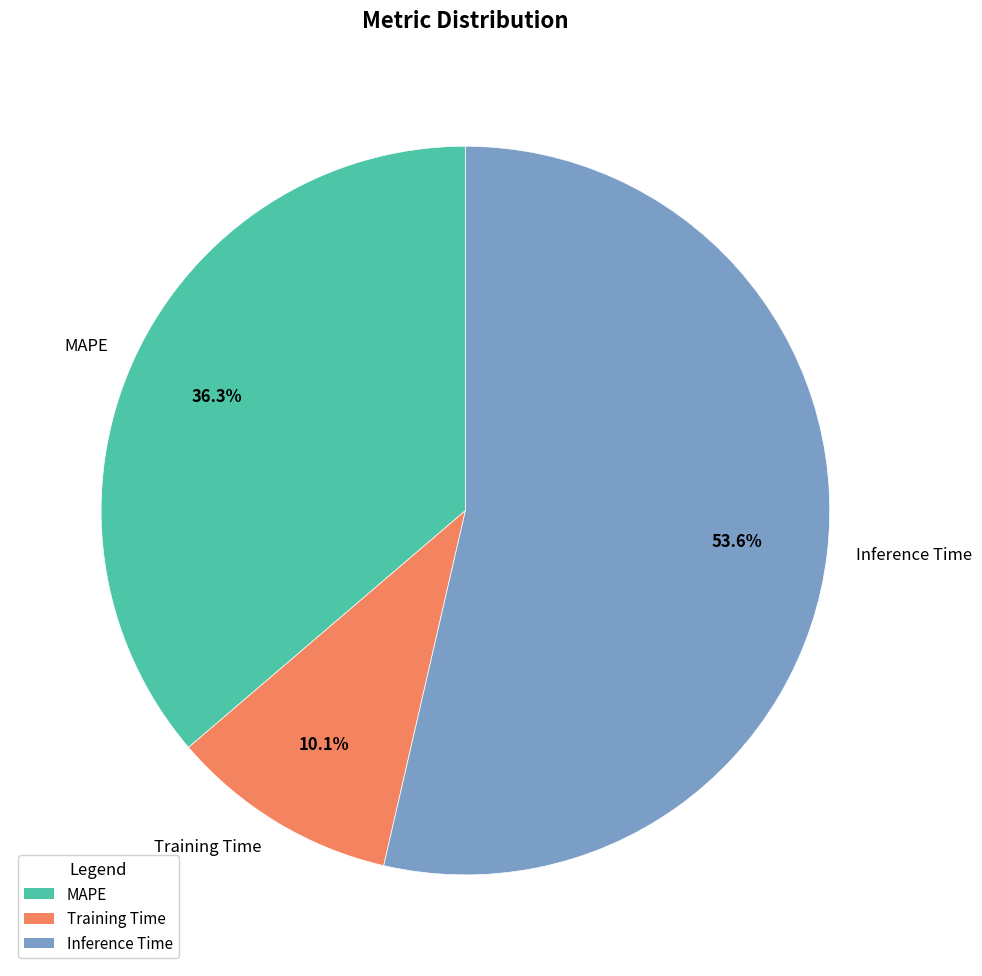

Between Training Time and MAPE, which is larger?

MAPE